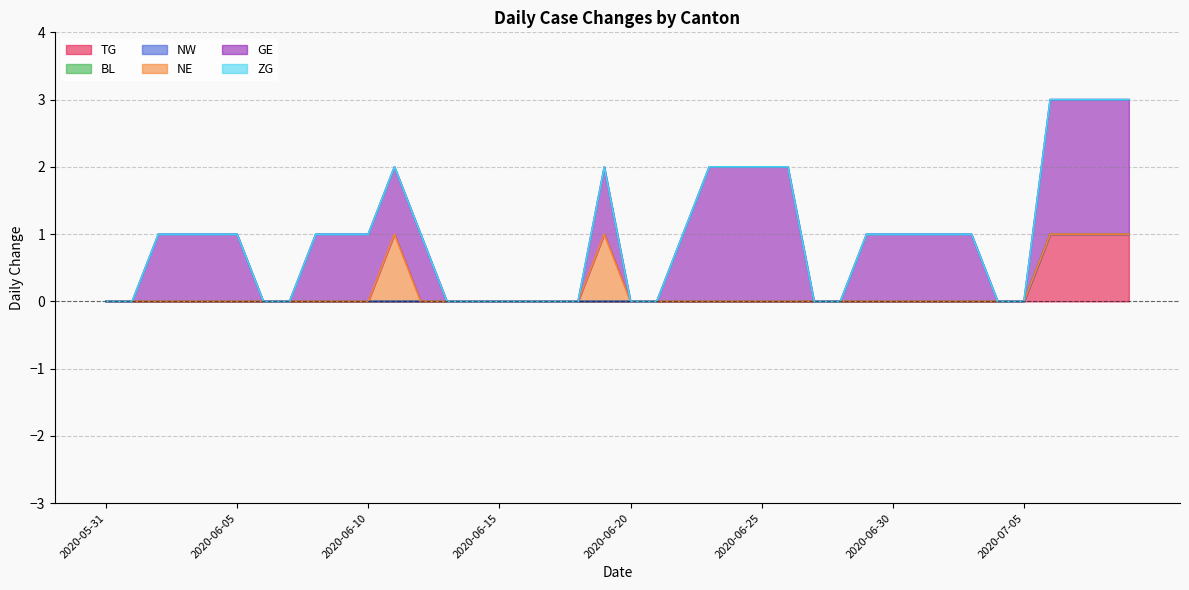

What is the difference between the maximum and minimum values in the TG series?

1